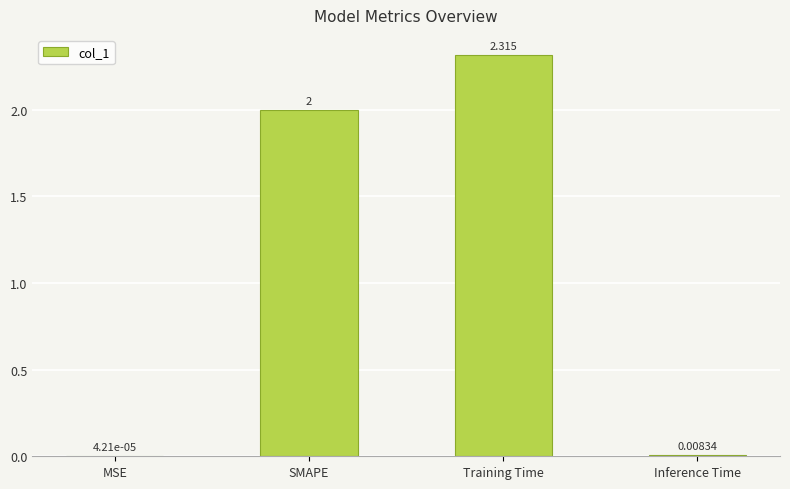

Which category has the highest value across all series?

Training Time